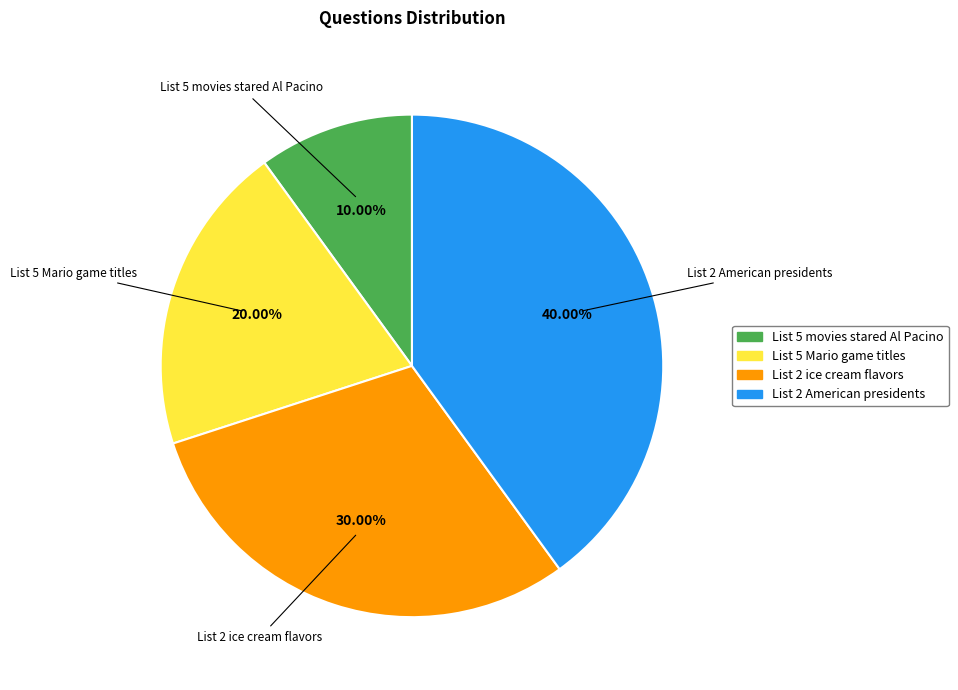

What is the largest slice in the pie chart?

List 2 American presidents